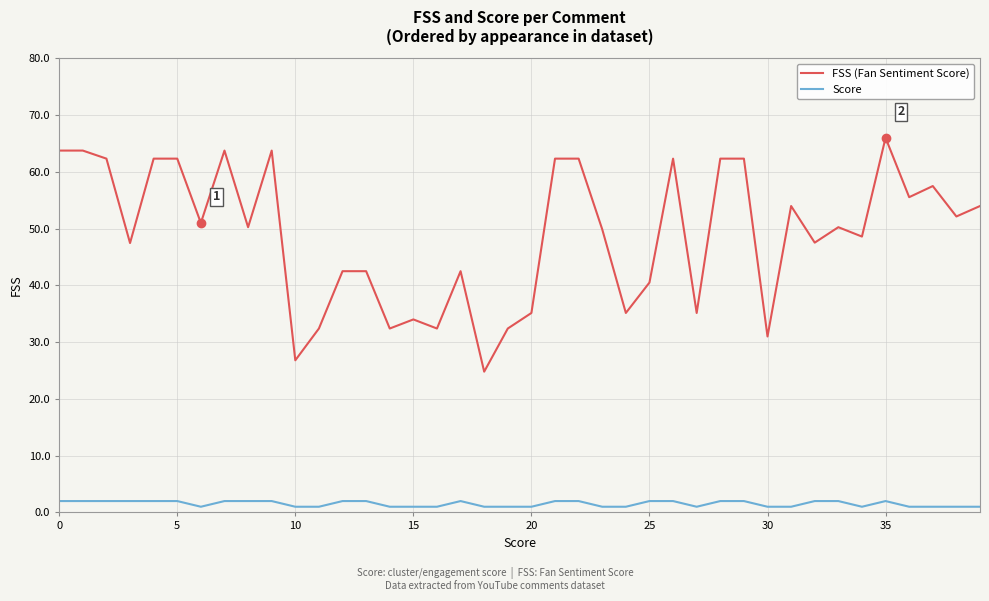

True or false: Score and FSS (Fan Sentiment Score) intersect in this chart.

False